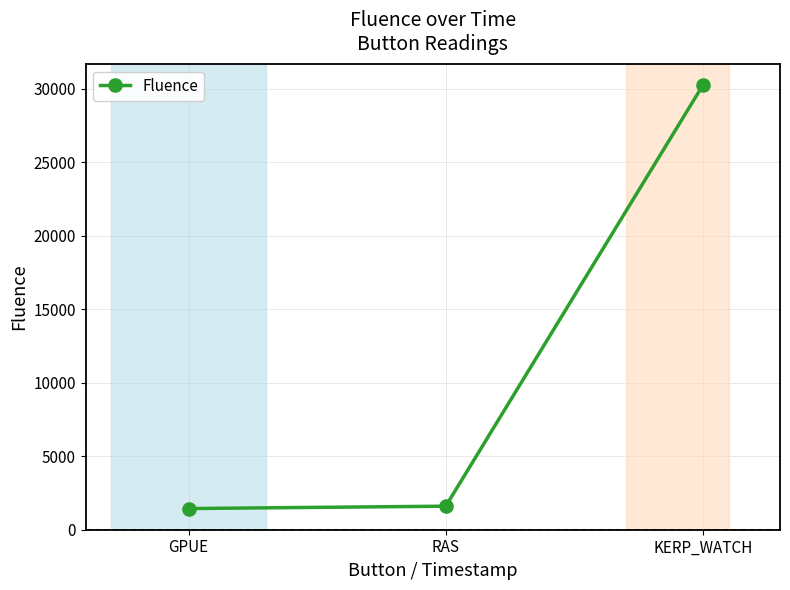

What is the minimum value shown in the chart?

1427